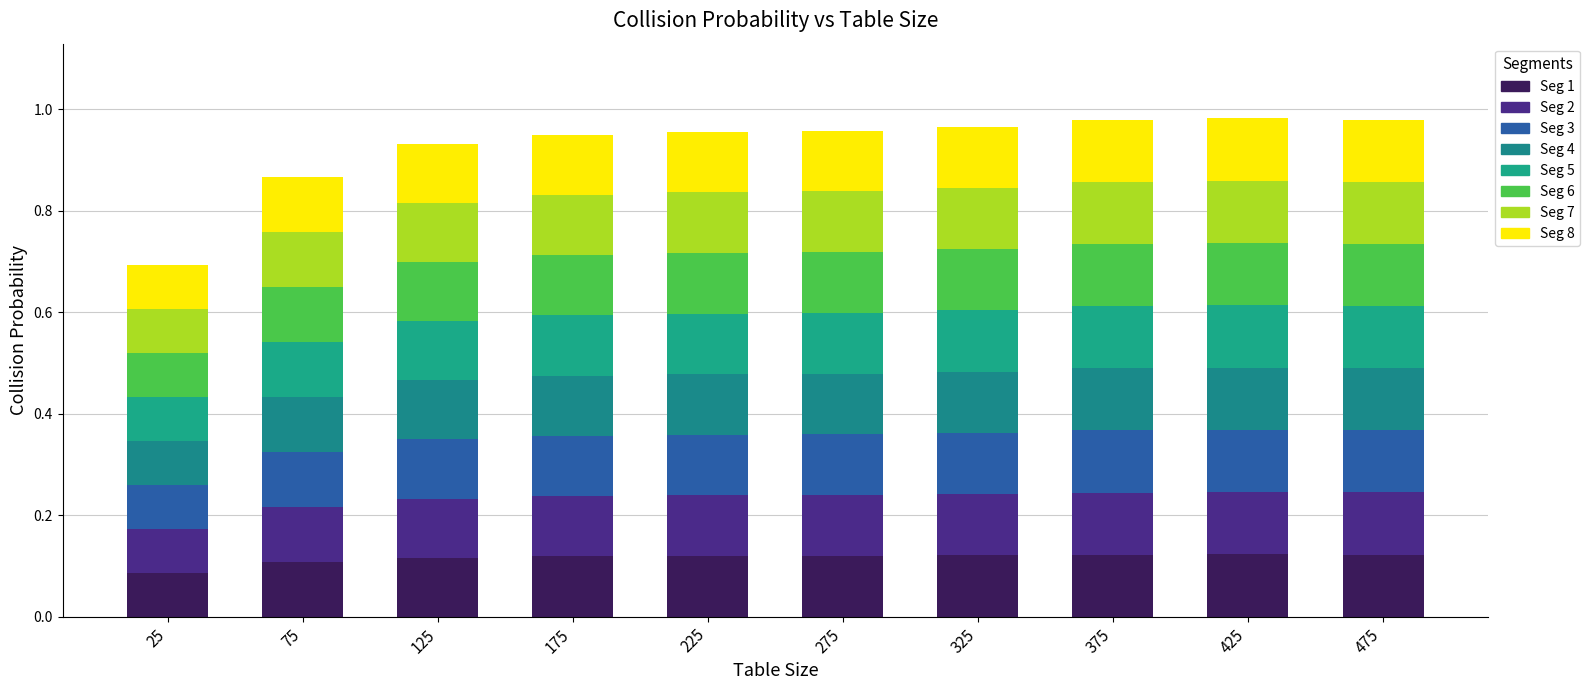

Does the chart contain stacked bars?

Yes